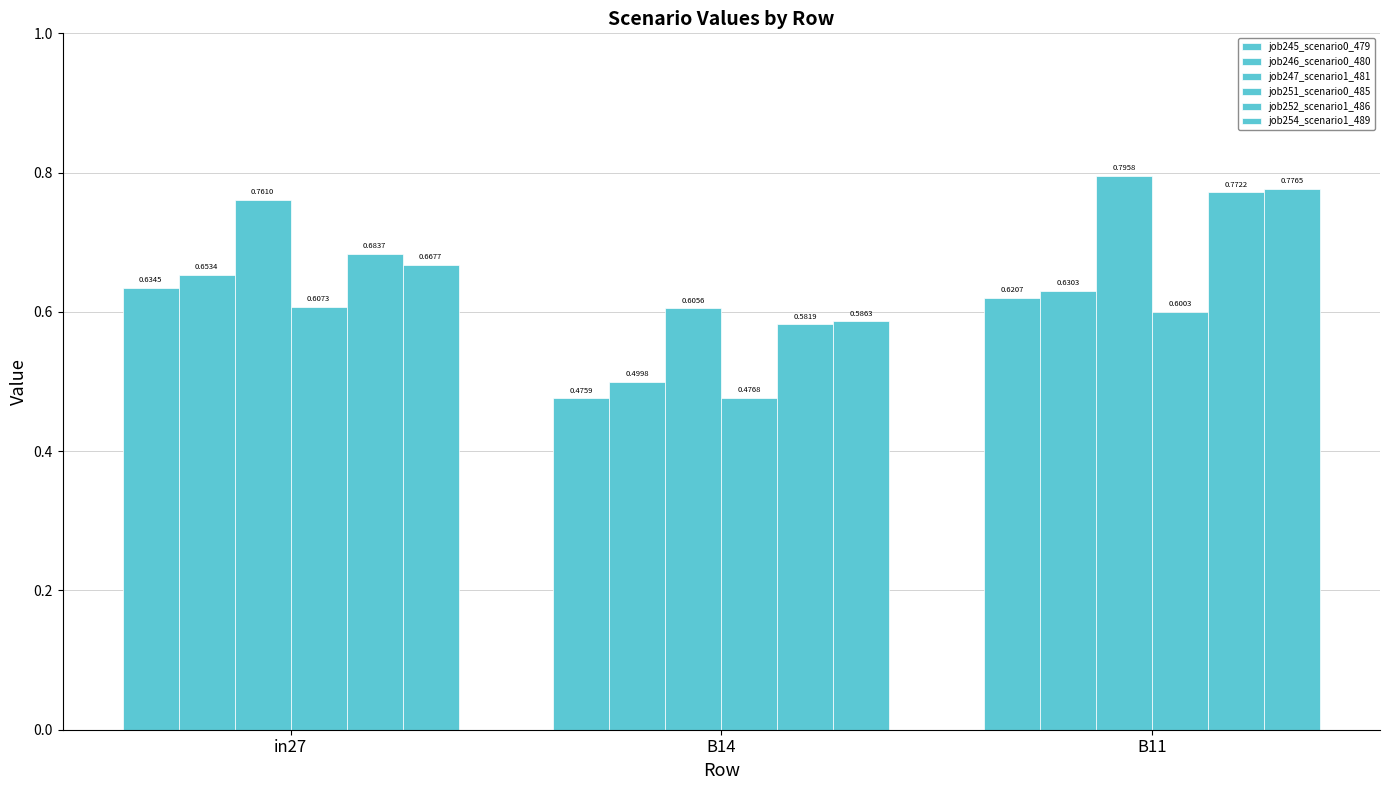

What is the difference between the maximum and minimum values in the job252_scenario1_486 series?

0.2